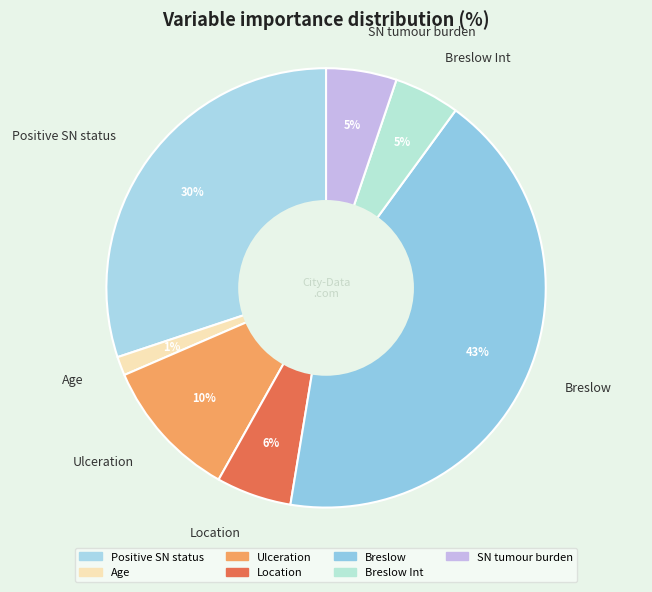

To the nearest percent, what is the combined percentage of Breslow and Positive SN status?

73%